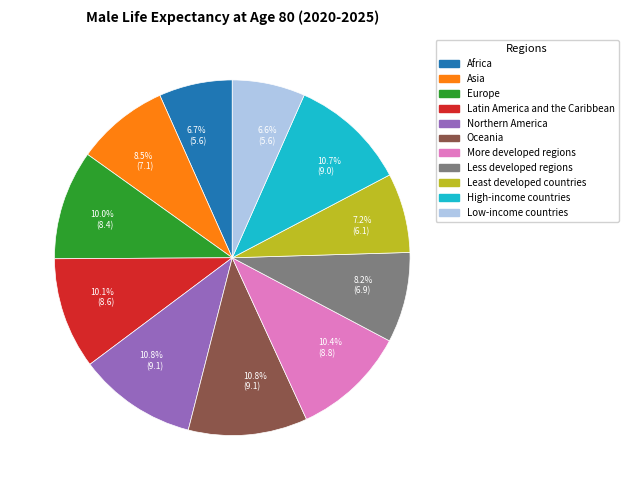

Does Oceania represent more than half of the total?

No